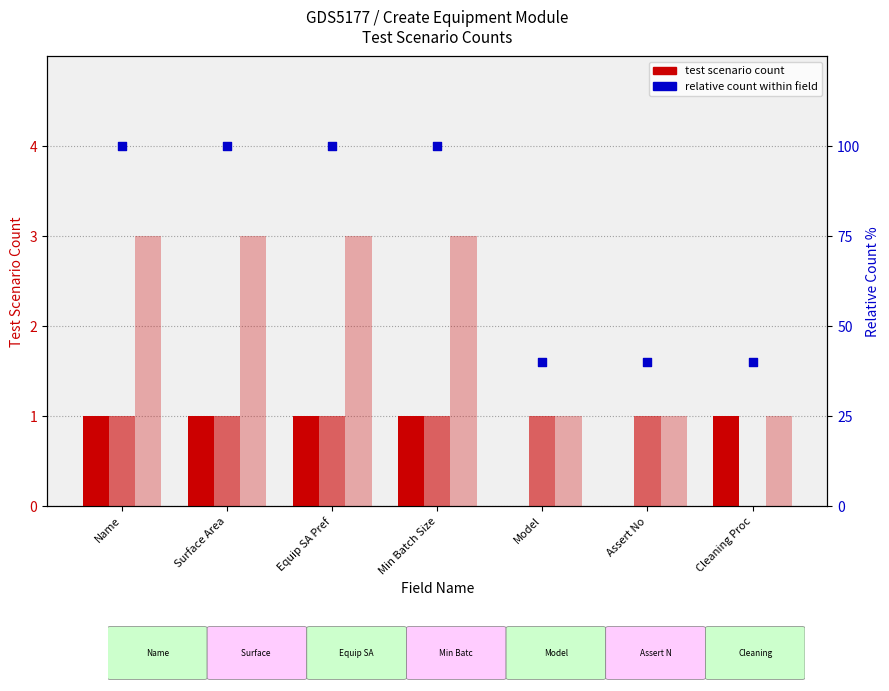

What is the total value across all series at Equip SA Pref?

105